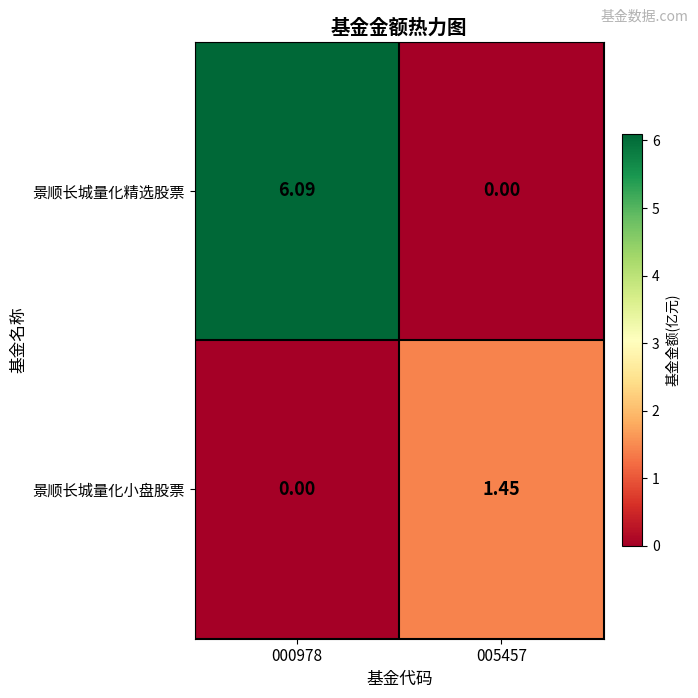

At which category is the sum across all series the highest?

000978